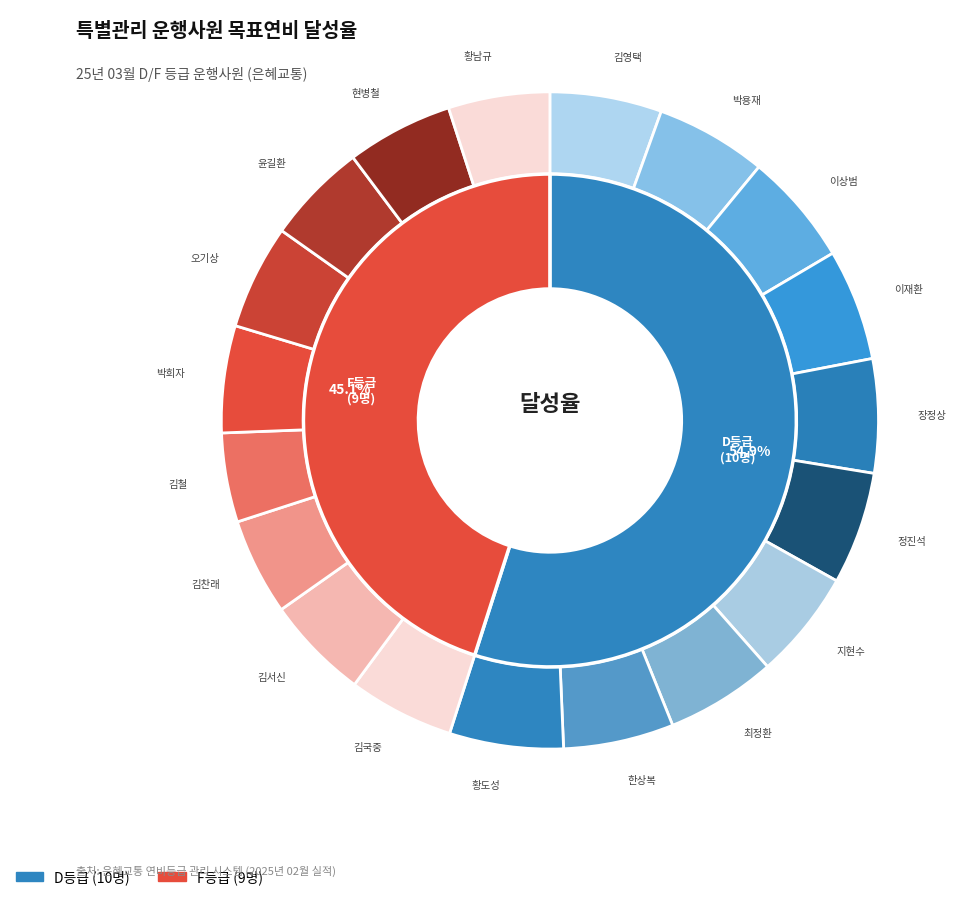

Count the number of slices in the pie.

19